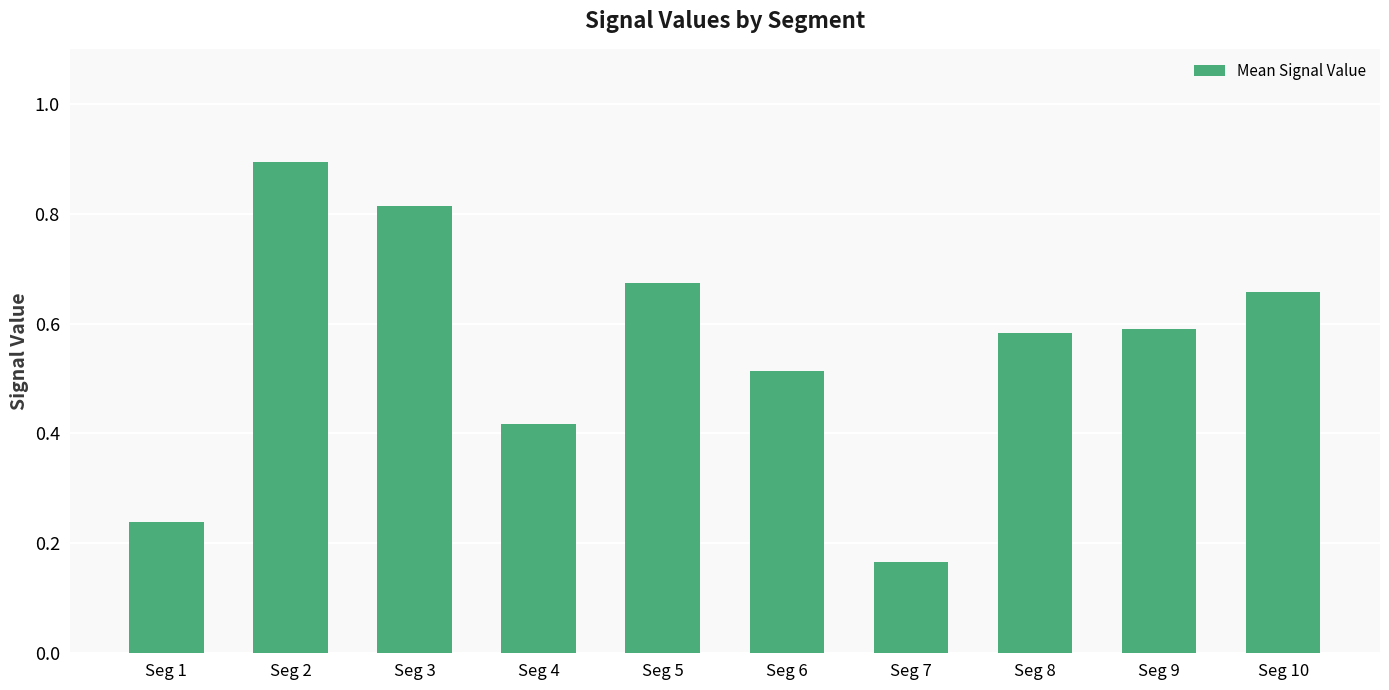

True or false: the data shows 0.1 at Seg 1.

False